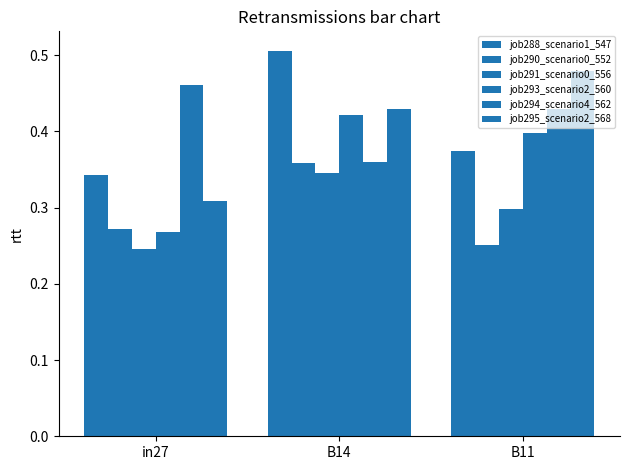

Which series has the widest spread of values?

job295_scenario2_568